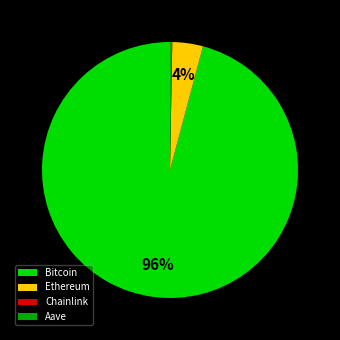

Is Bitcoin the majority of the pie?

Yes